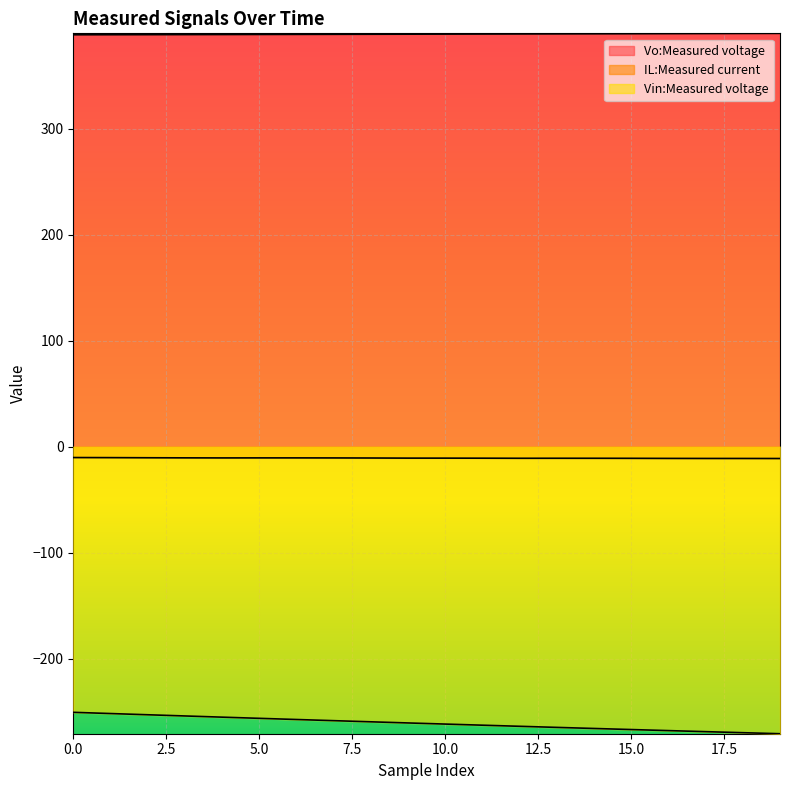

Count the number of data series in this chart.

3